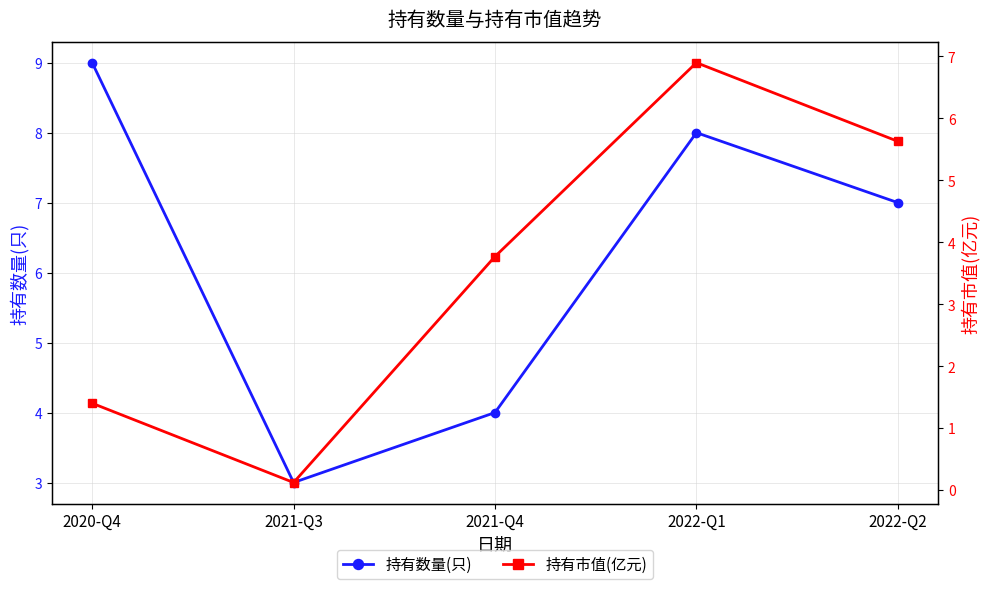

What is the approximate value of 持有数量(只) at 2020-Q4?

9